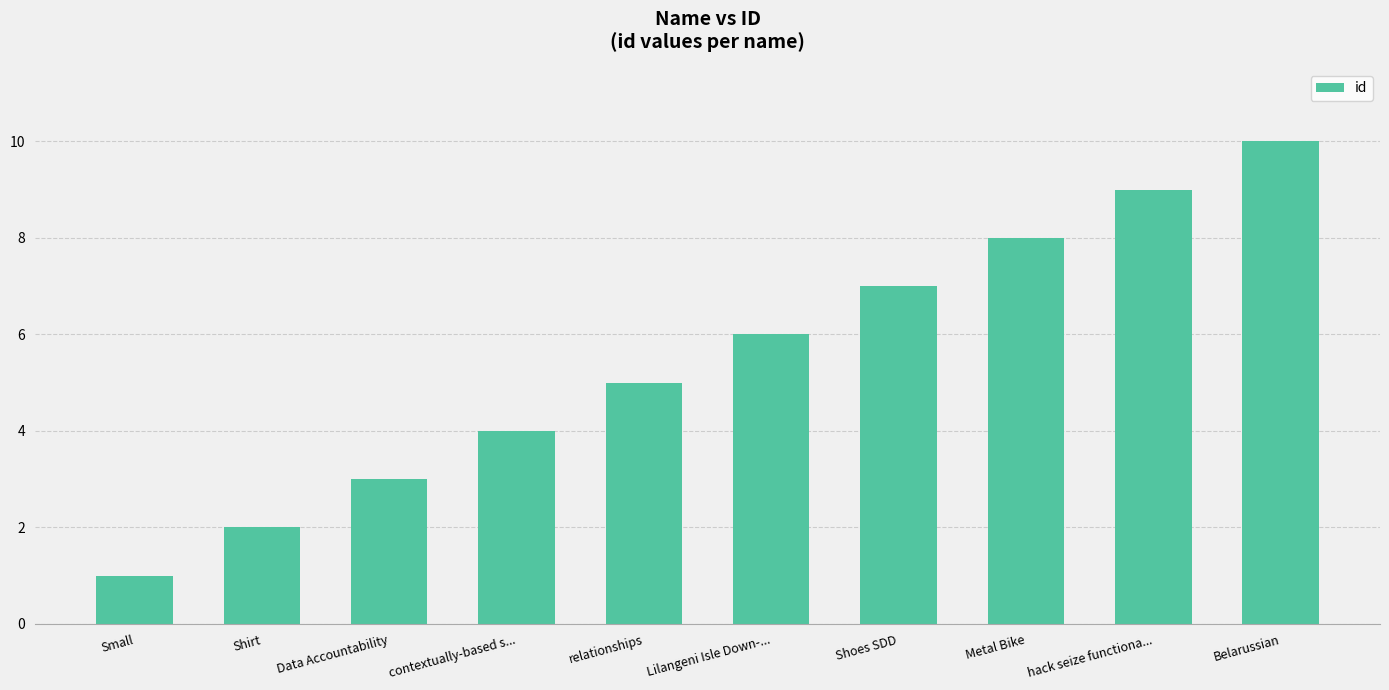

Which has a higher value, Shirt or Data Accountability?

Data Accountability